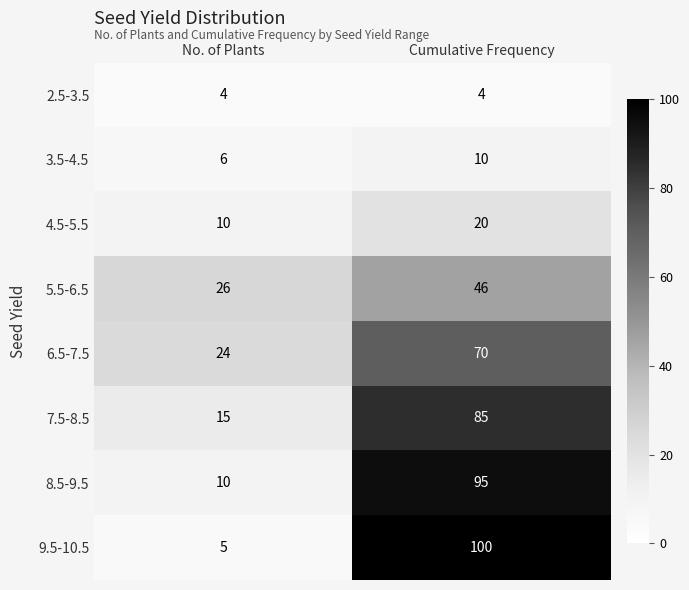

Rank the series at Cumulative Frequency from lowest to highest value.

2.5-3.5, 3.5-4.5, 4.5-5.5, 5.5-6.5, 6.5-7.5, 7.5-8.5, 8.5-9.5, 9.5-10.5